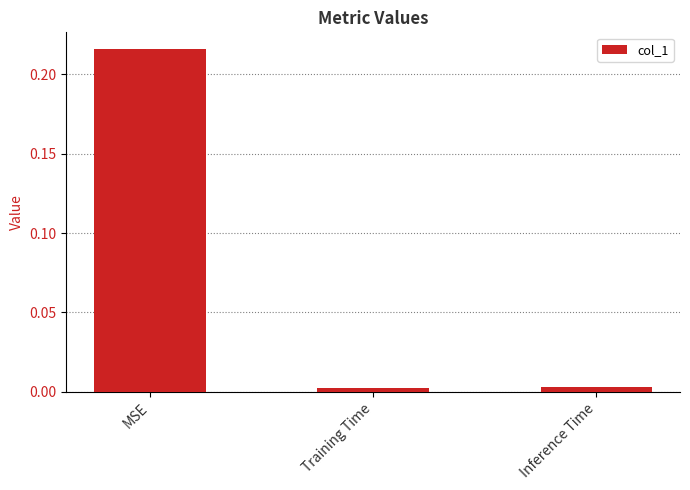

What is the label of the 2nd bar from the right?

Training Time